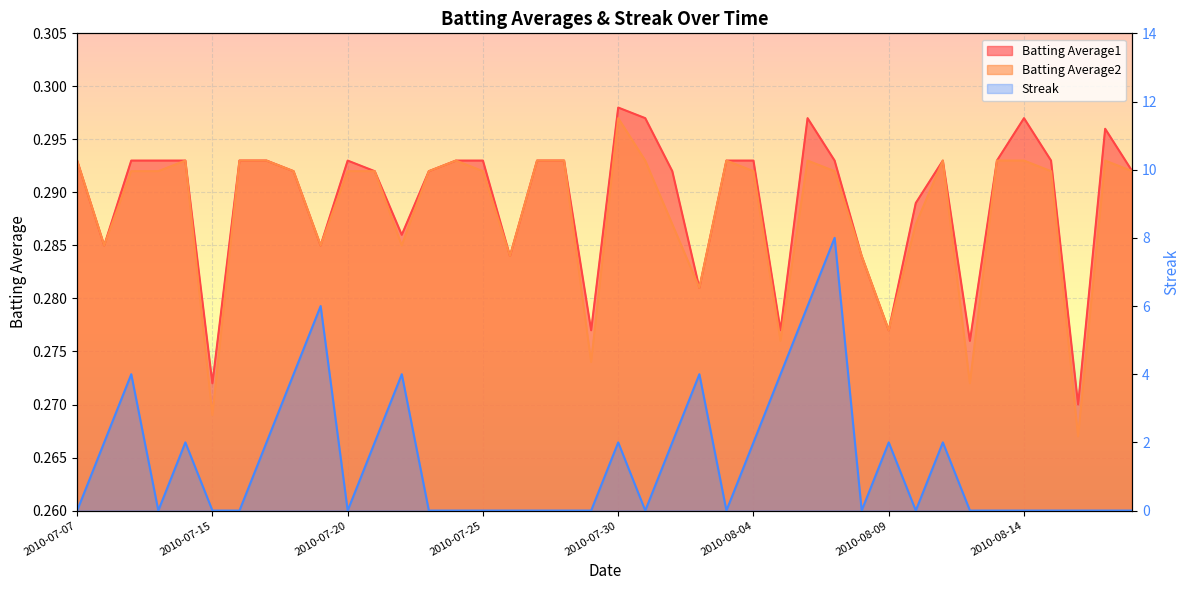

What is the label of the 30th point from the right?

2010-07-20